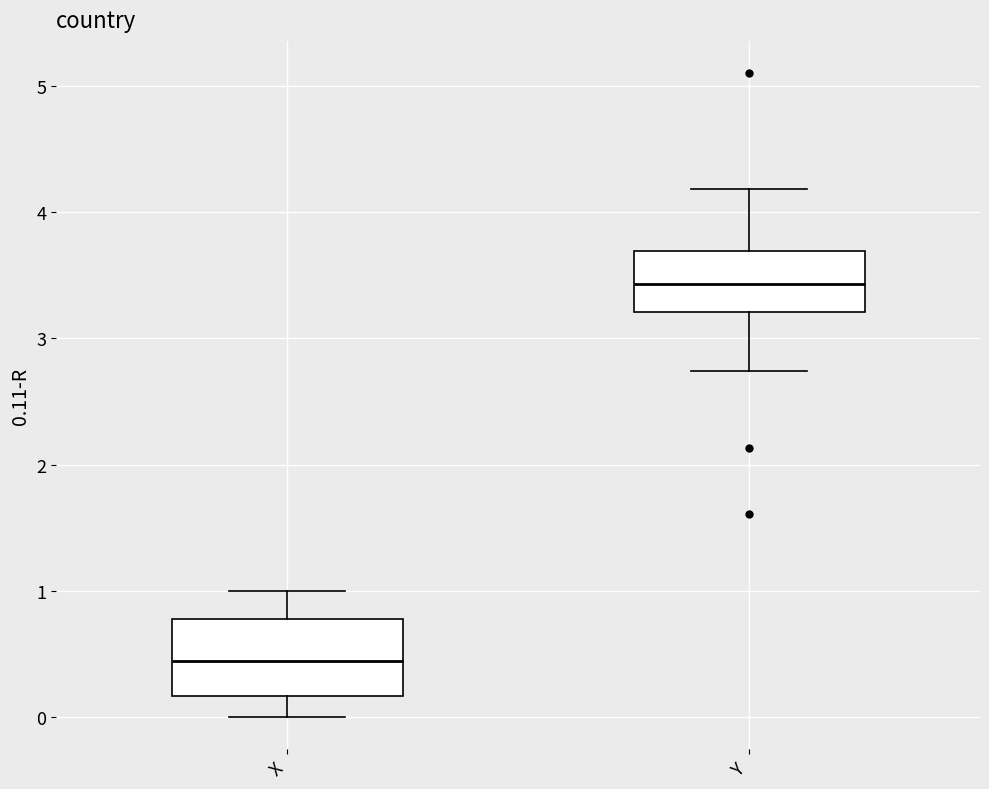

Which box has the highest median line?

Y